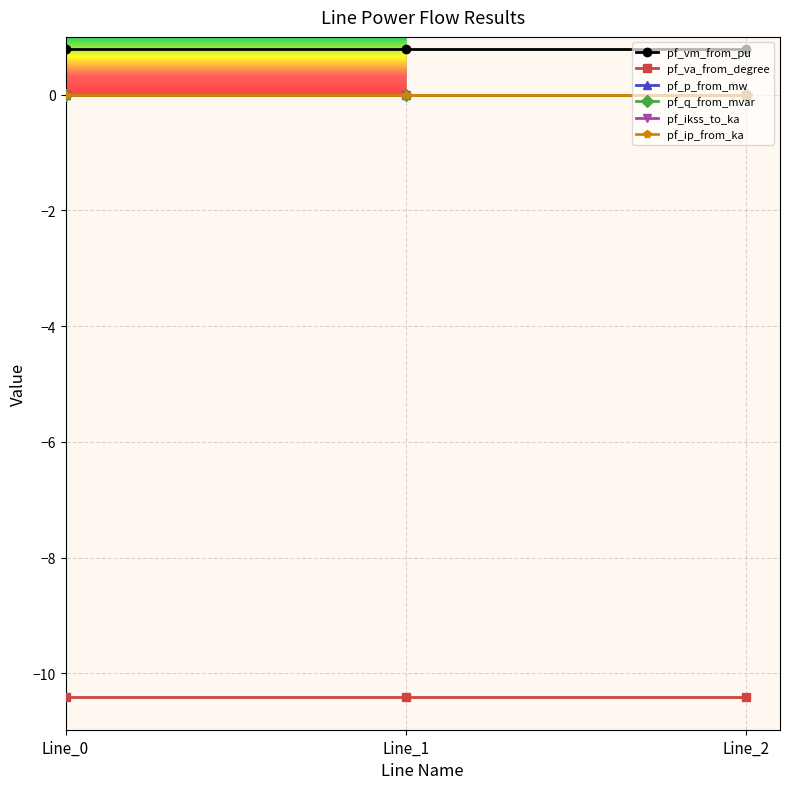

Which series has the largest total across all categories?

pf_vm_from_pu